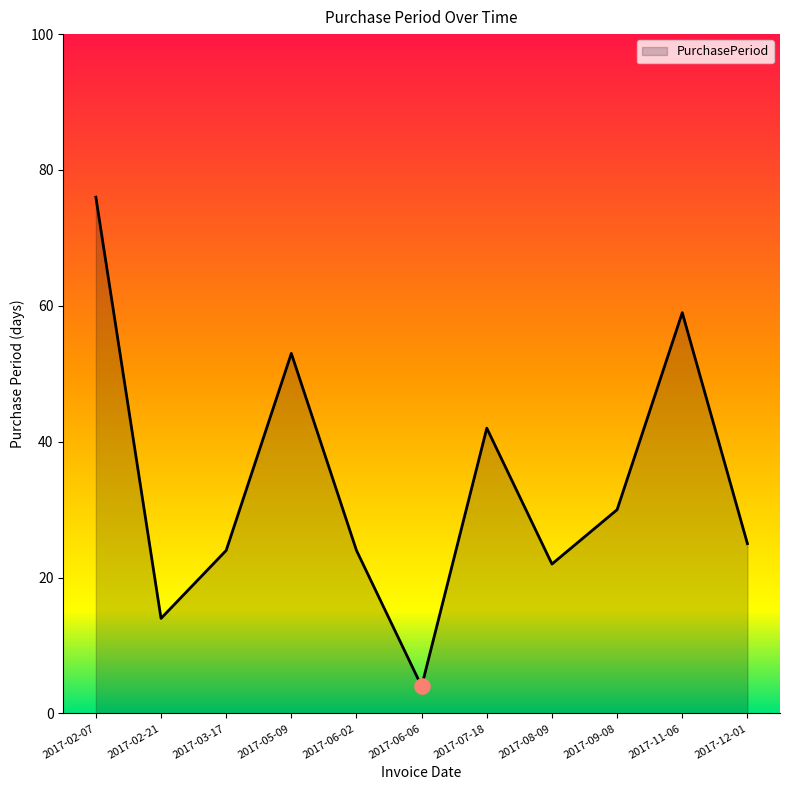

Between 2017-06-06 and 2017-12-01, which is larger?

2017-12-01